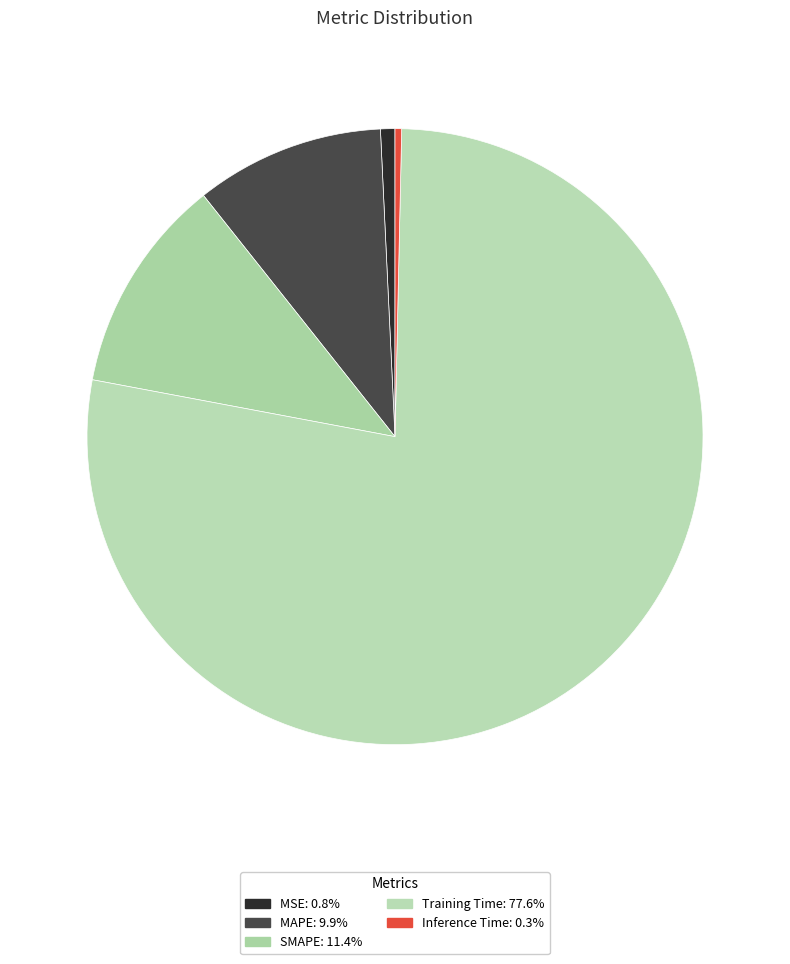

To the nearest percent, what is the average slice percentage?

20%